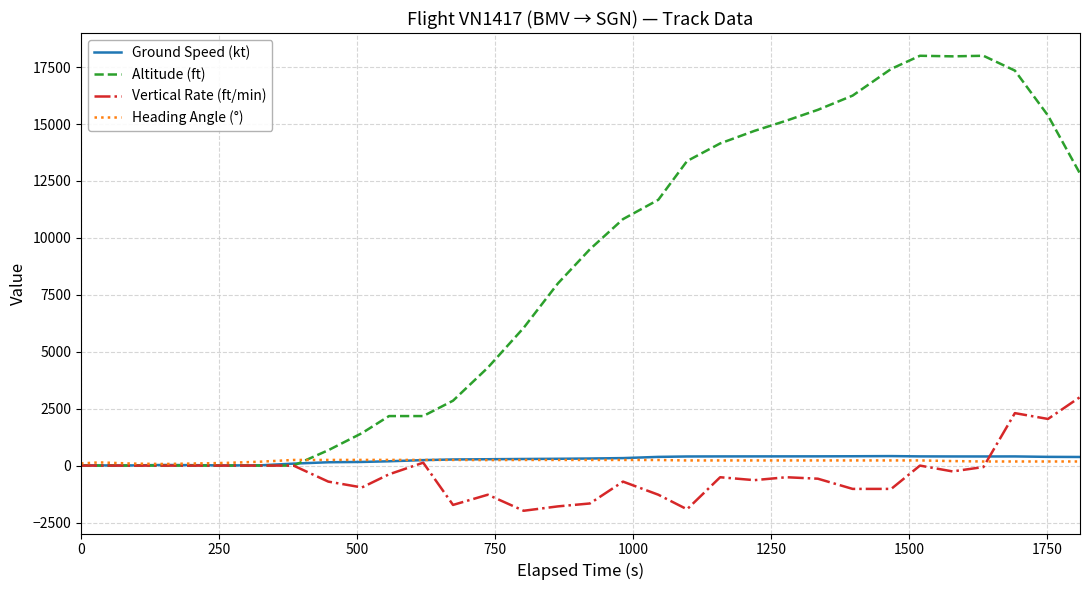

Which series has the largest total across all categories?

Altitude (ft)